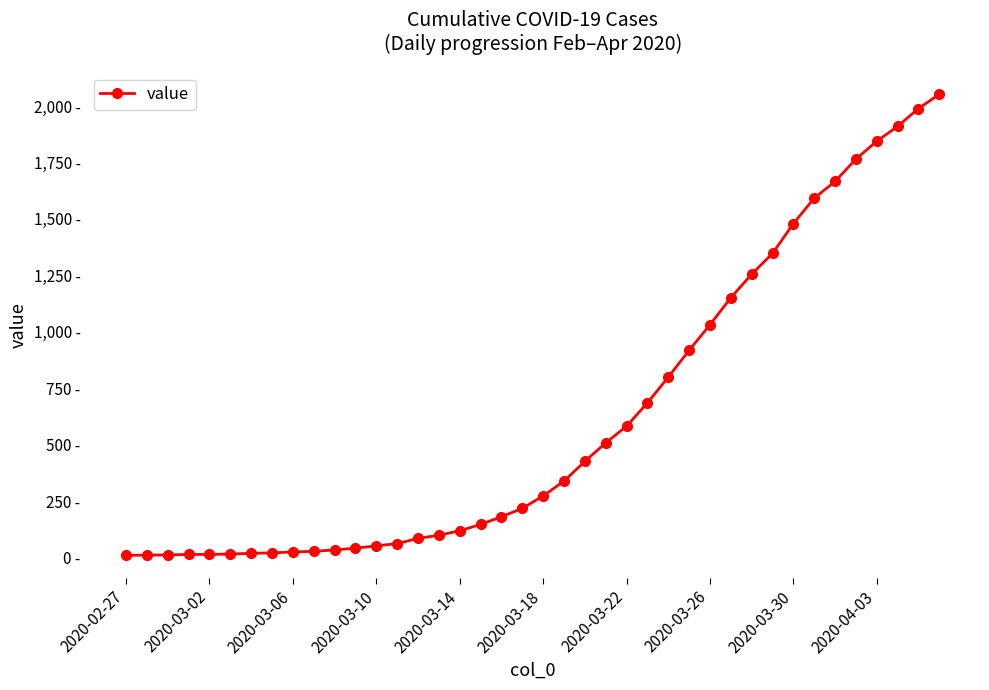

Is this an area chart (filled region under the line)?

No